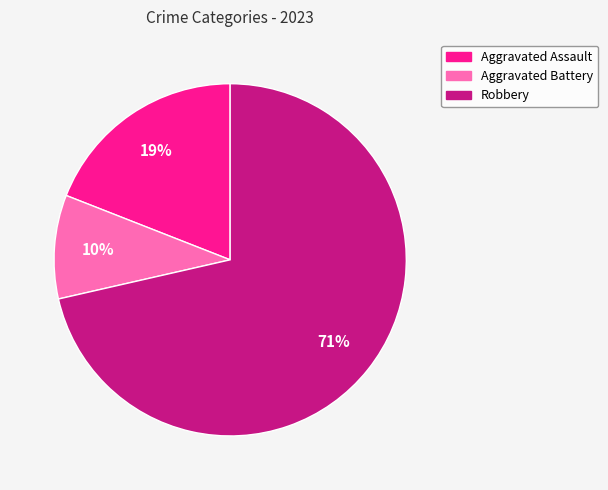

What is the largest slice in the pie chart?

Robbery